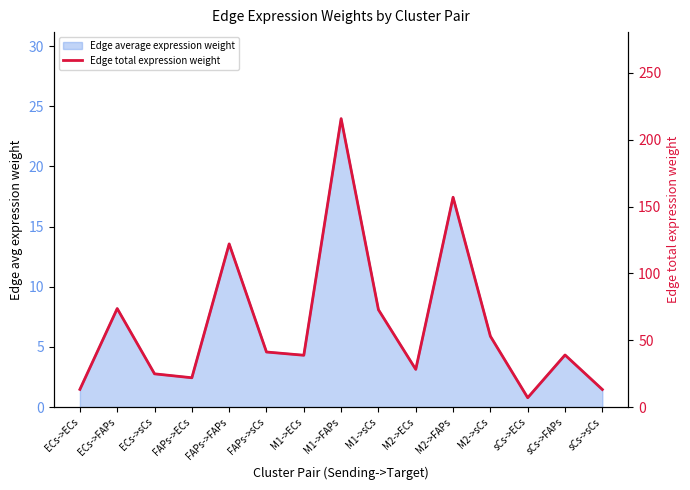

Where is the first local maximum?

ECs->FAPs